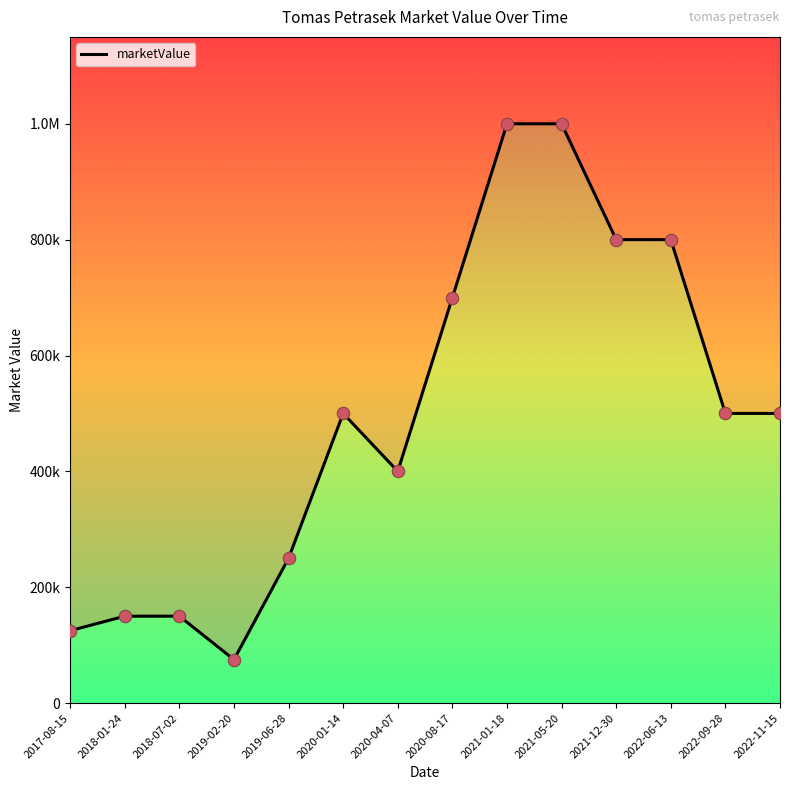

Which has a higher value, 2019-02-20 or 2018-01-24?

2018-01-24